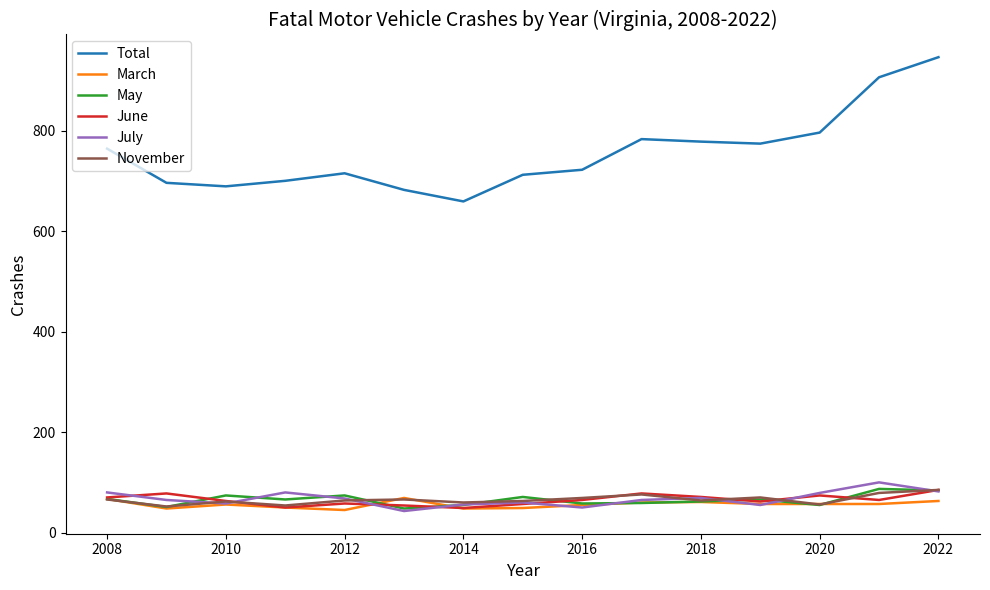

Which series has the largest range (max minus min)?

Total